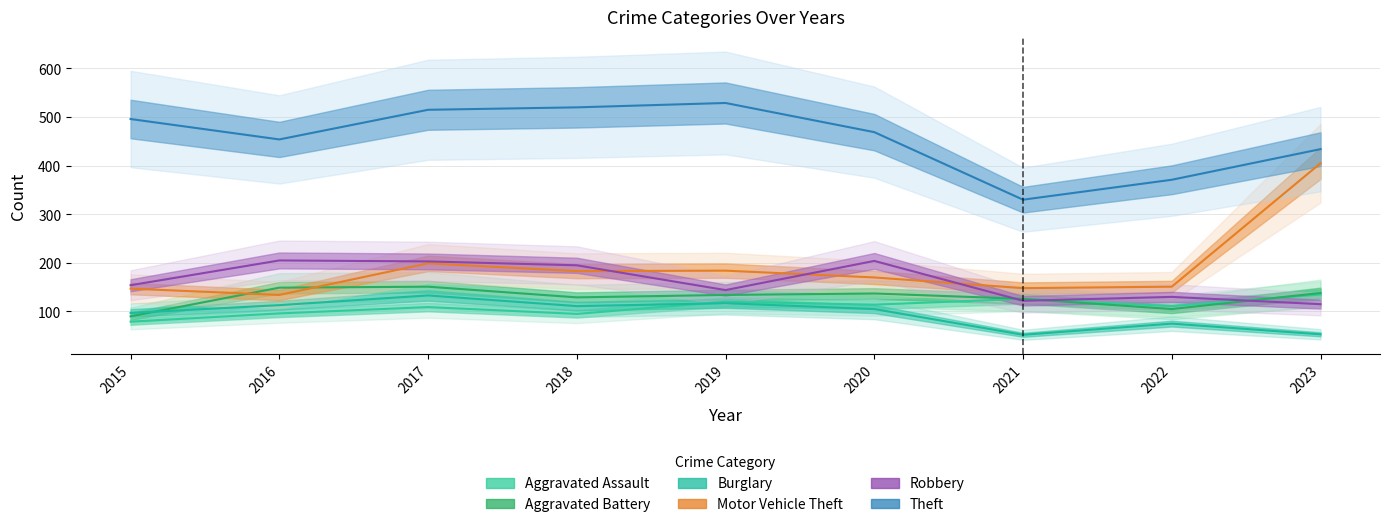

Is the value of Theft at 2017 greater than the value of Motor Vehicle Theft at 2020?

Yes